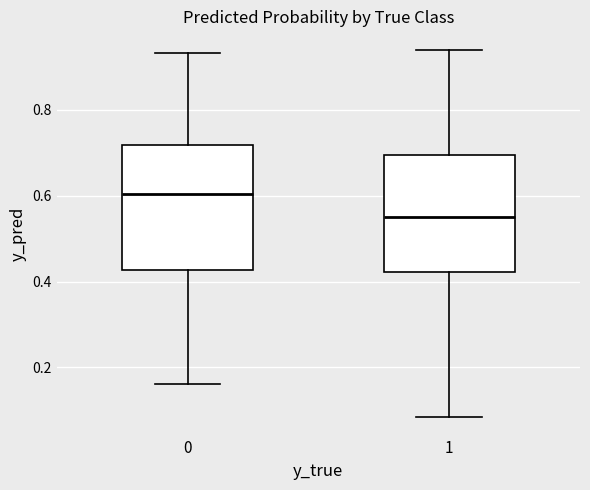

Reading left to right, transcribe this box plot: for each box, give where its median line is, the range the box spans, and where its two whiskers end, as read against the y-axis. The values are not printed on the chart, so give them approximately, as read against the axis.

0: median 0.60, box 0.42 to 0.72, whiskers 0.16 to 0.94
1: median 0.56, box 0.42 to 0.70, whiskers 0.08 to 0.94